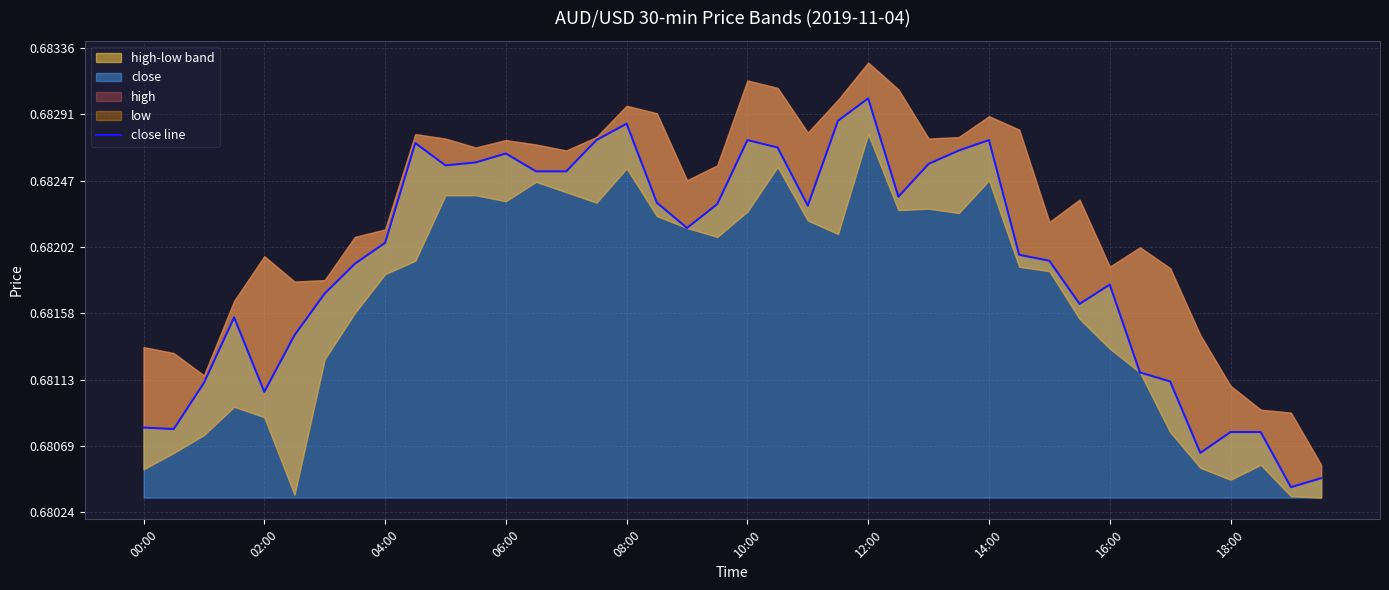

What is the maximum value shown in the chart?

0.7